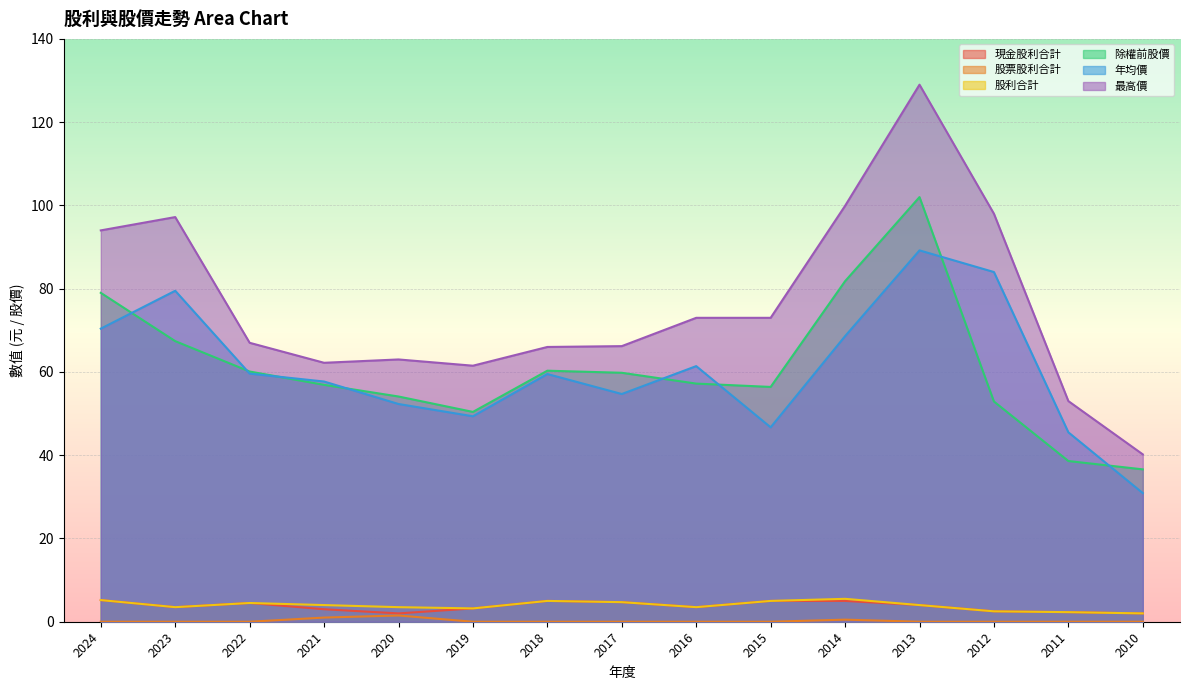

True or false: 現金股利合計 and 除權前股價 cross at least once.

False